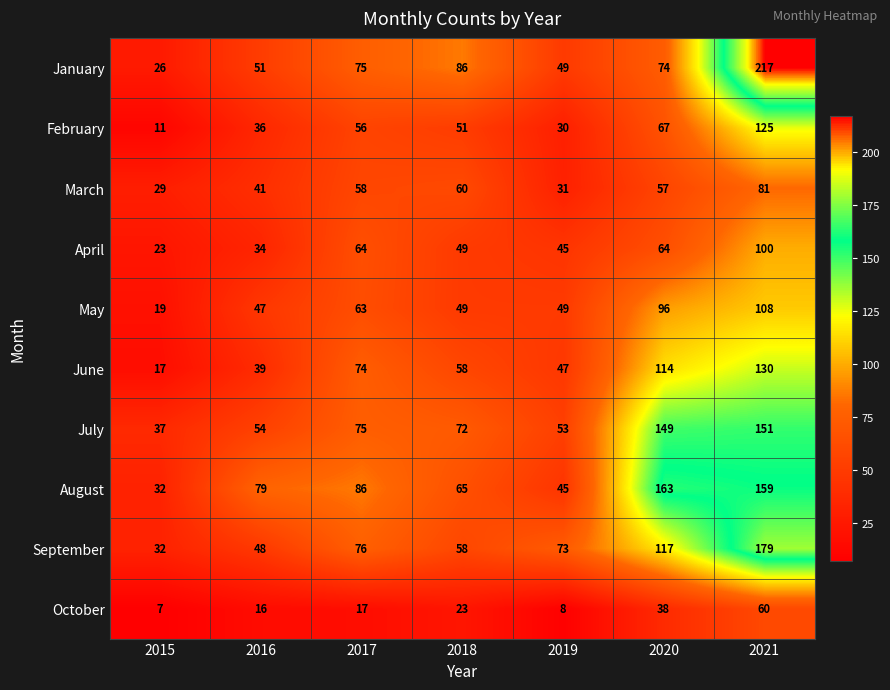

What is the average value of the April series?

54